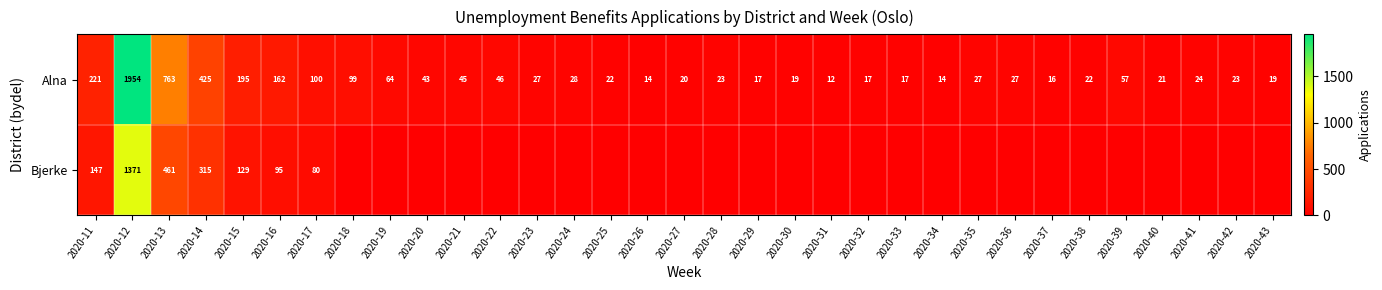

The Alna series shows 11 at 2020-33. True or false?

False